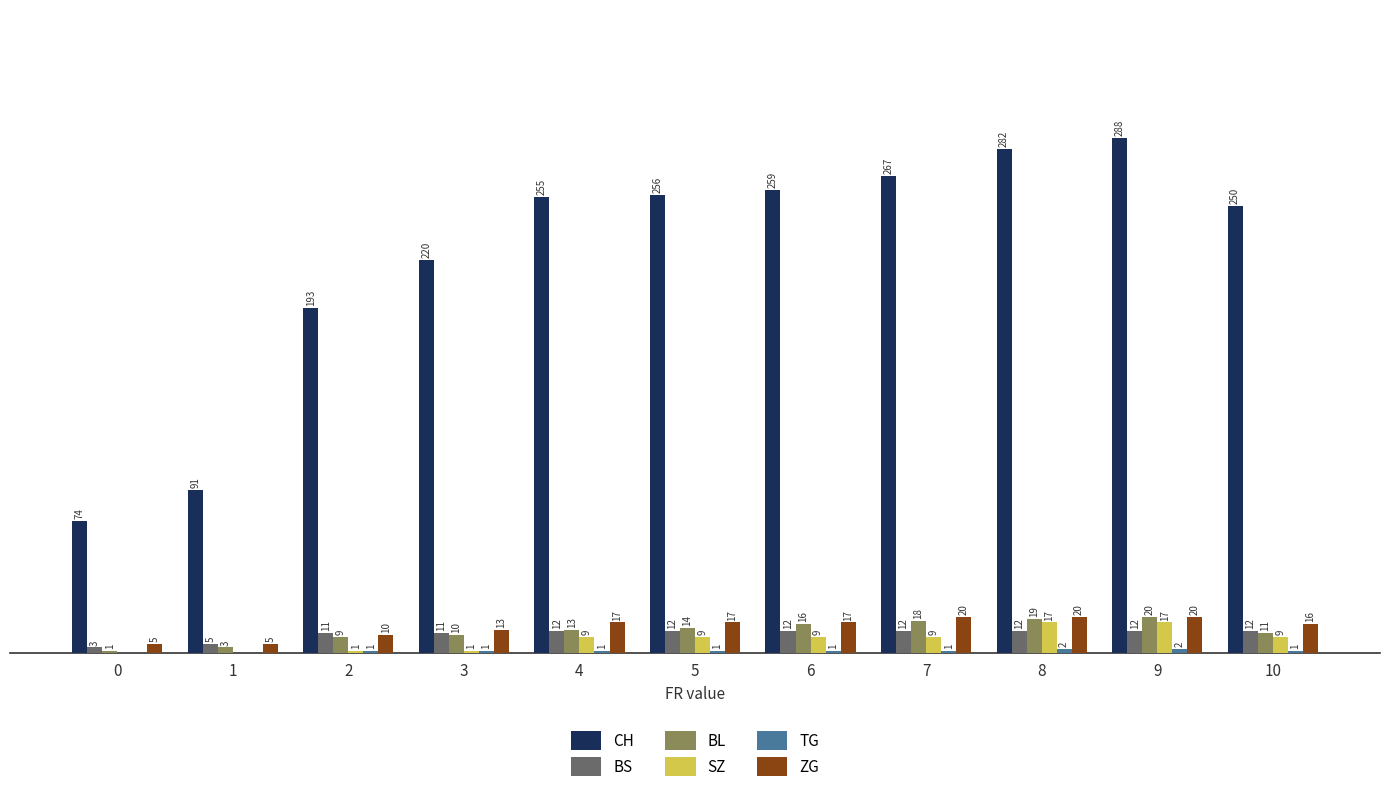

Which series changed the most between 0 and 6?

CH